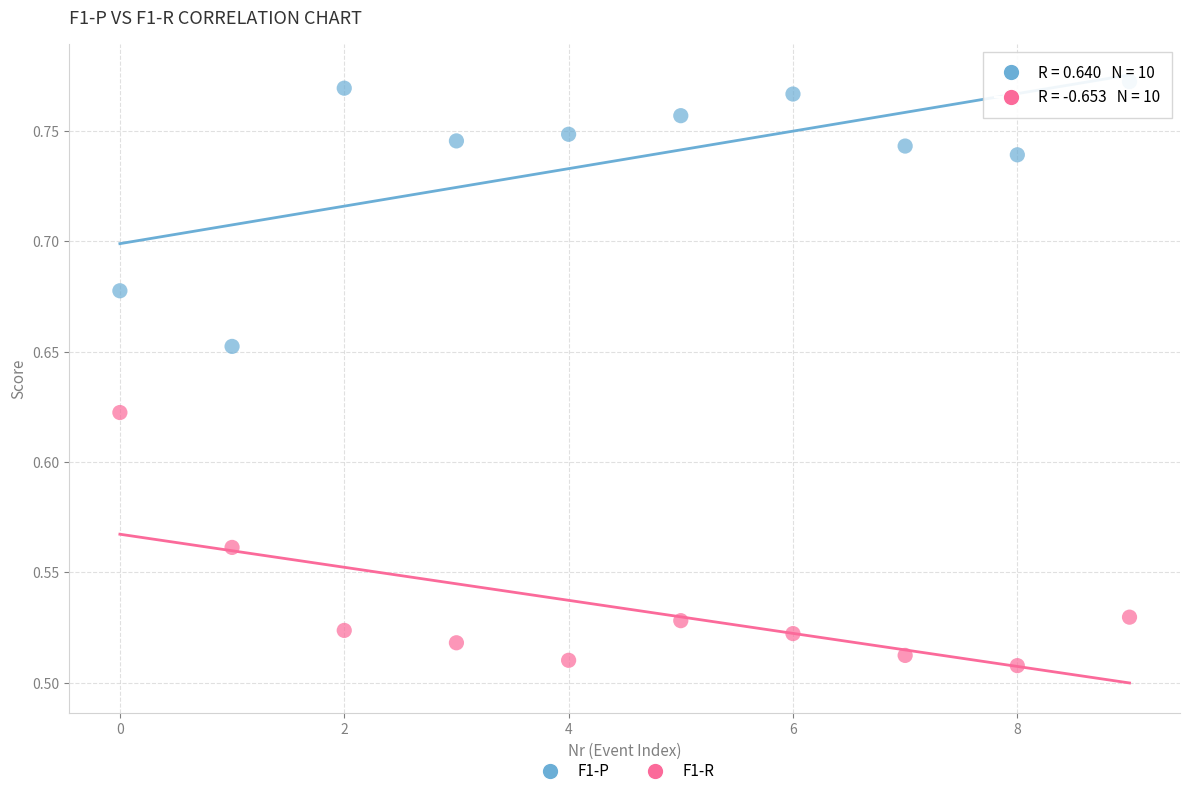

Which series has the widest spread of Y values?

F1-P